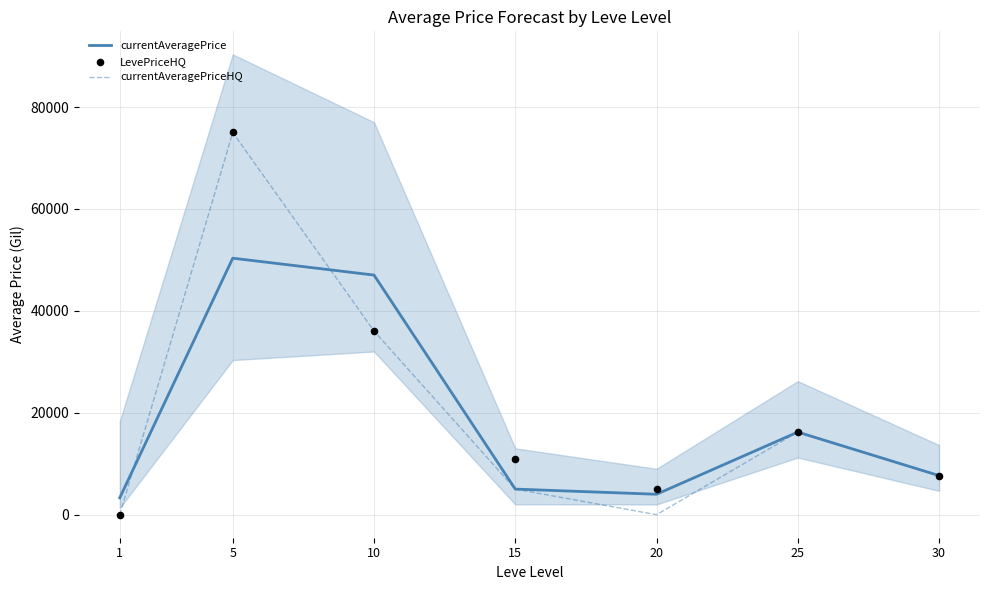

At how many categories does at least one series exceed 33848?

2